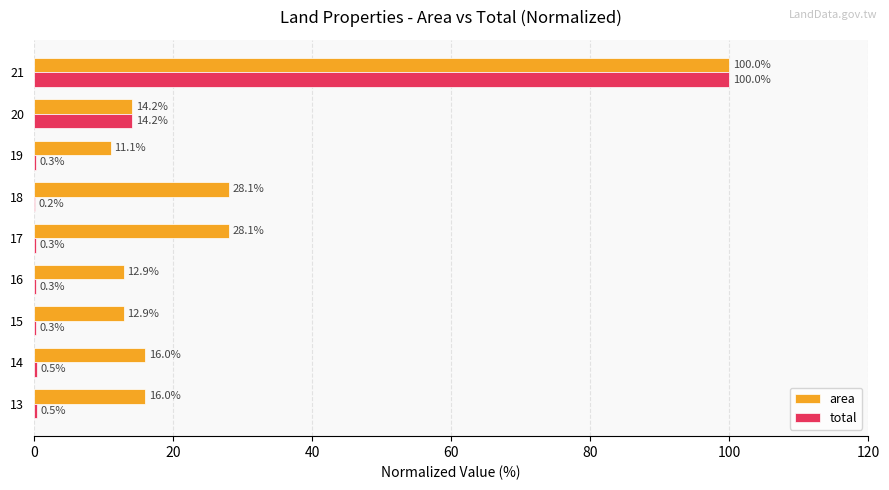

What is the greatest value displayed?

100.0